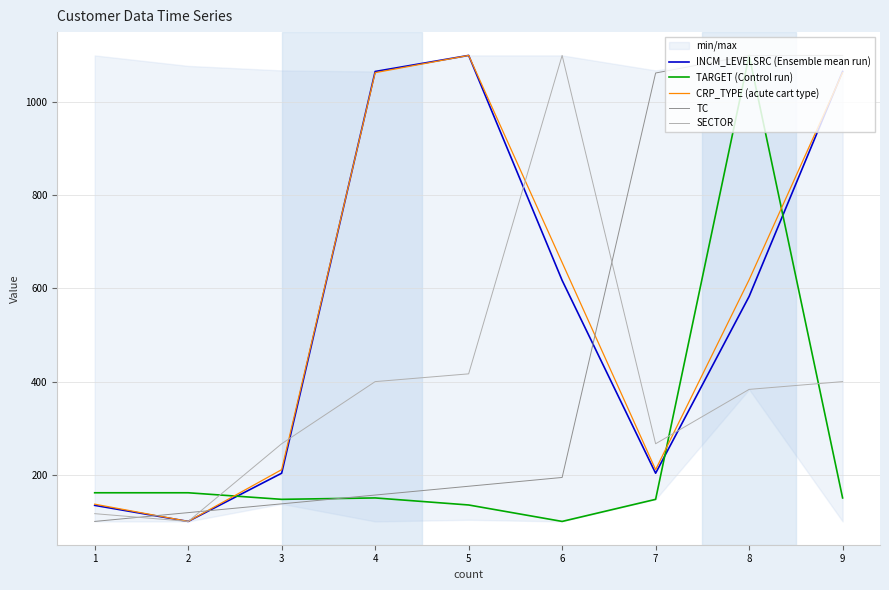

What is the difference between the TARGET (Control run) values at 9 and 2?

11.1